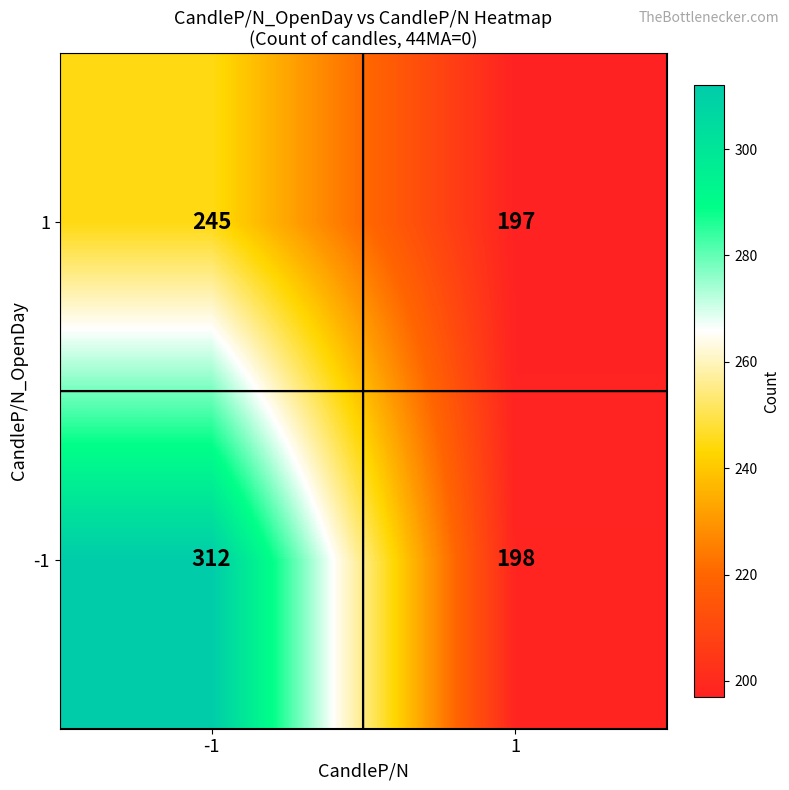

The value of -1 at -1 is 312. True or false?

True